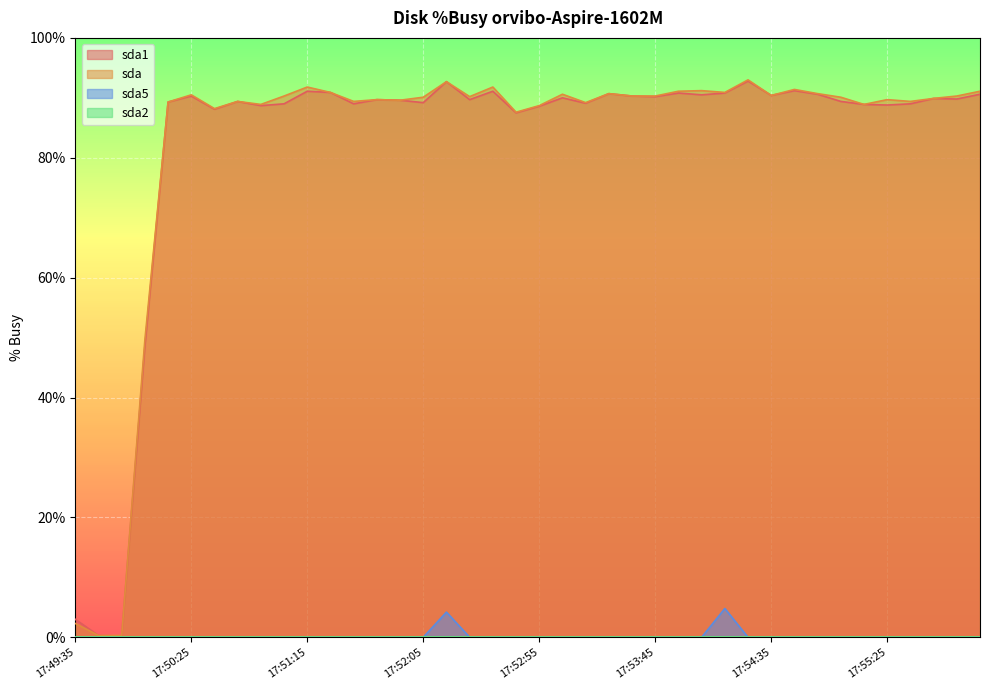

What is the difference between the sda1 values at 17:51:25 and 17:54:35?

0.5